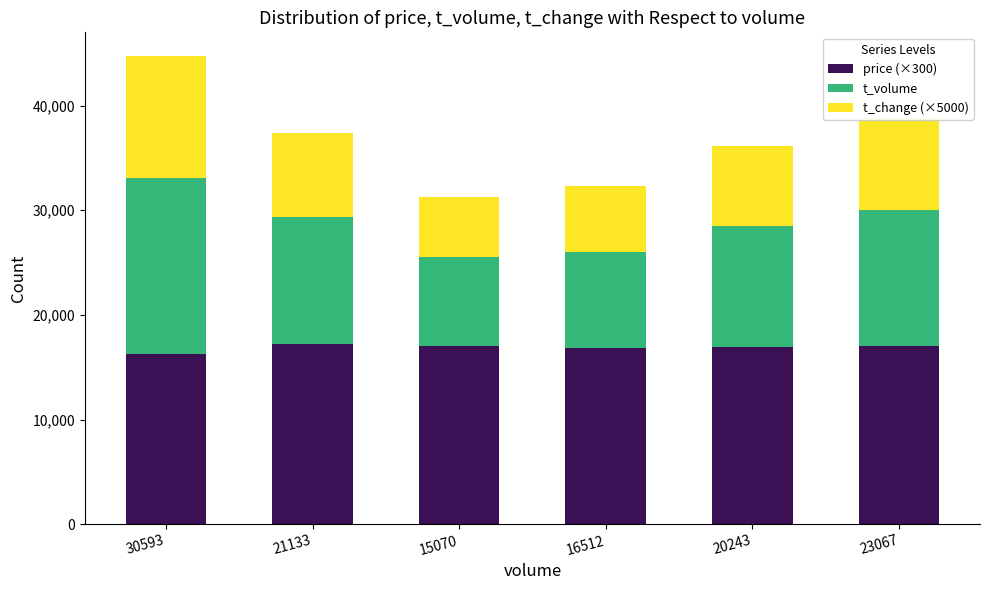

Are the bars grouped side by side (vs. stacked)?

No